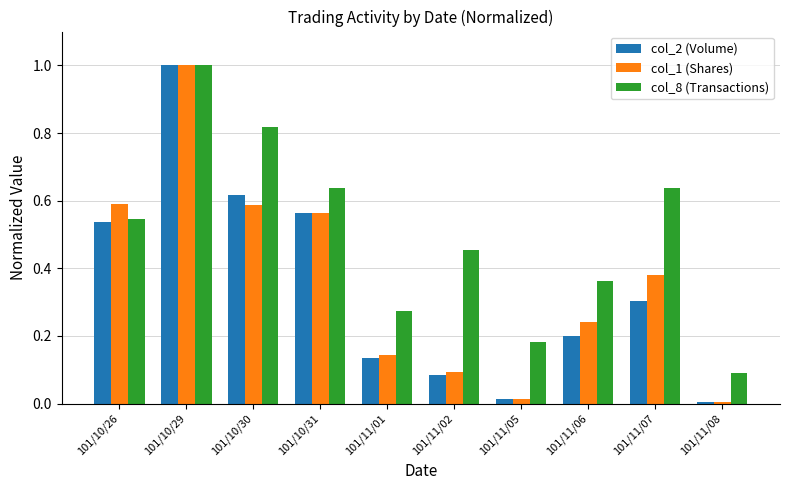

What is the sum of the col_2 (Volume) values at 101/10/26 and 101/11/06?

0.7